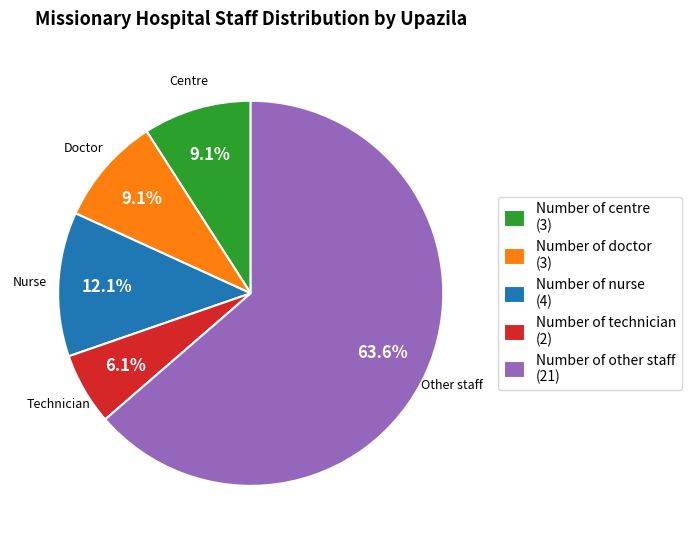

Count the number of slices in the pie.

5